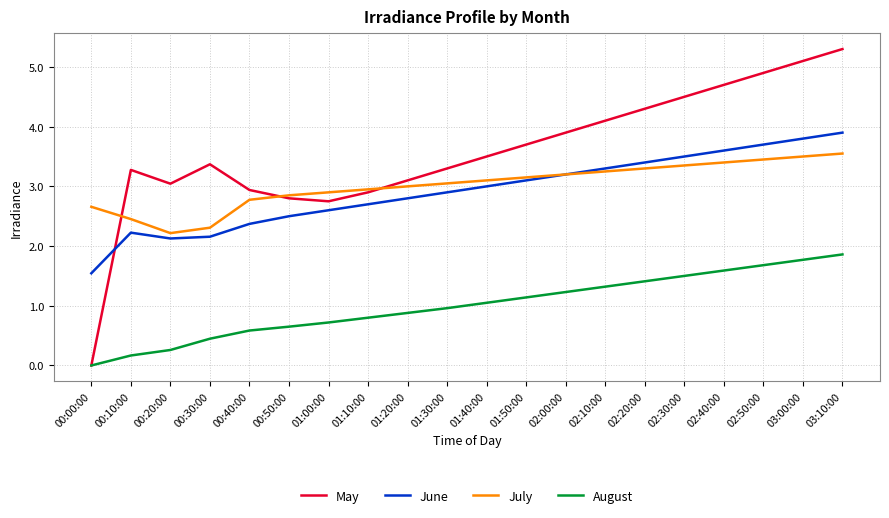

Between 00:30:00 and 02:00:00, which series saw the biggest shift?

June